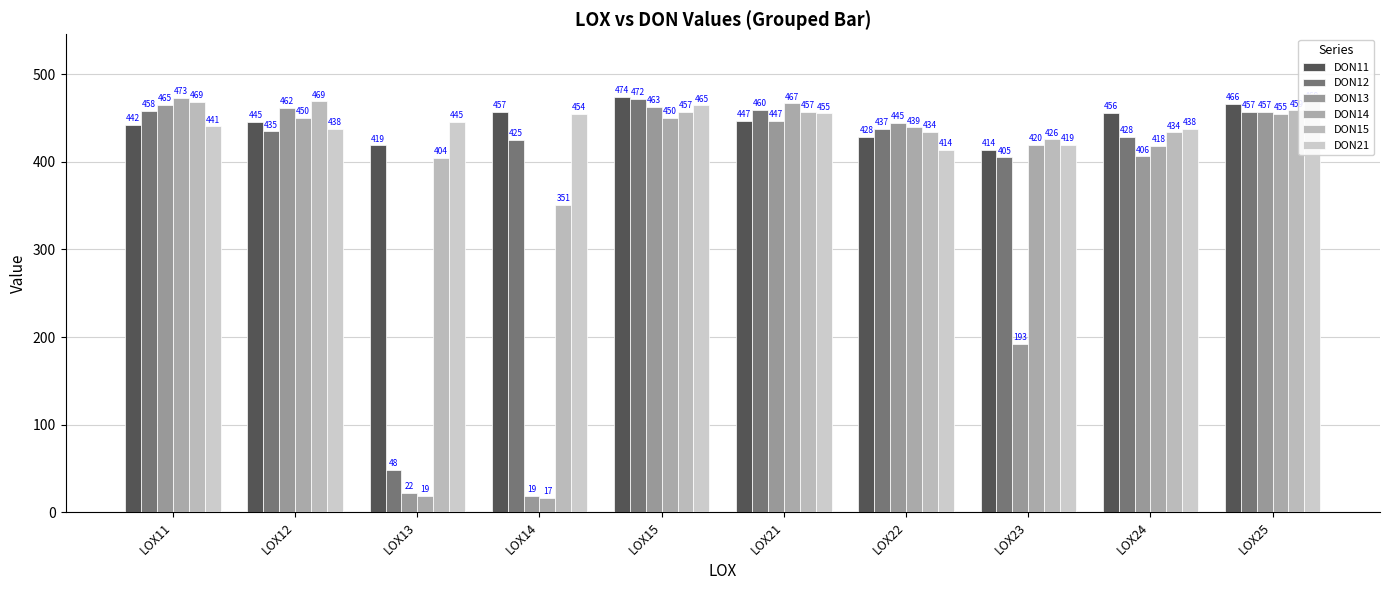

List the series in order of their peak value, highest first.

DON11, DON14, DON12, DON15, DON21, DON13